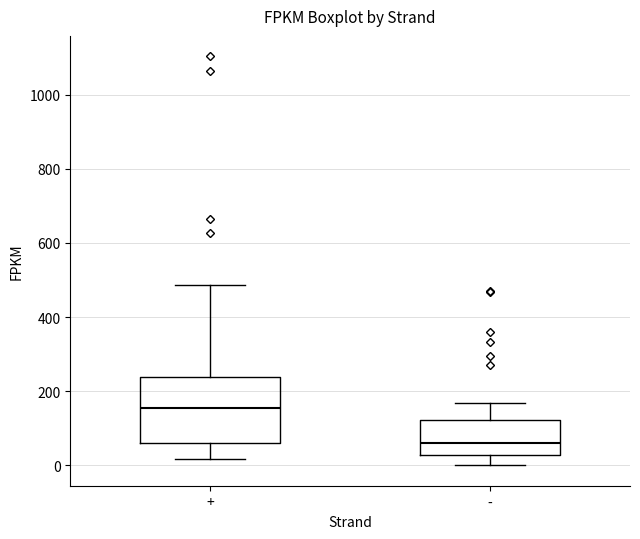

Where does the upper whisker of the box for - end on the y-axis? The values are not printed on the chart, so give them approximately, as read against the axis.

160